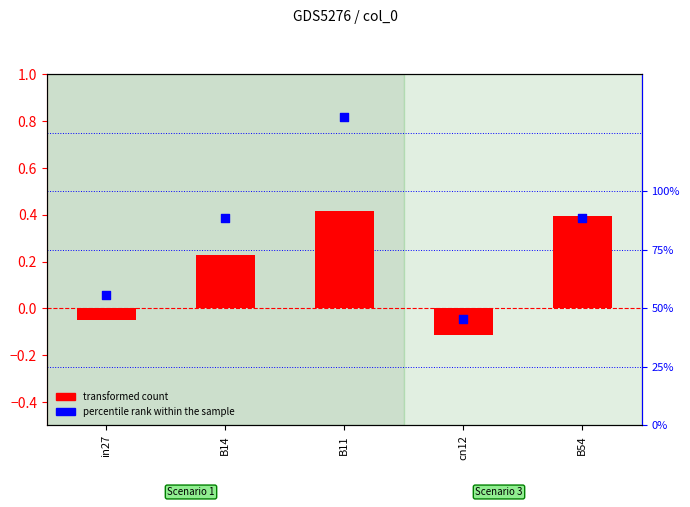

At how many categories does at least one series exceed 0?

5